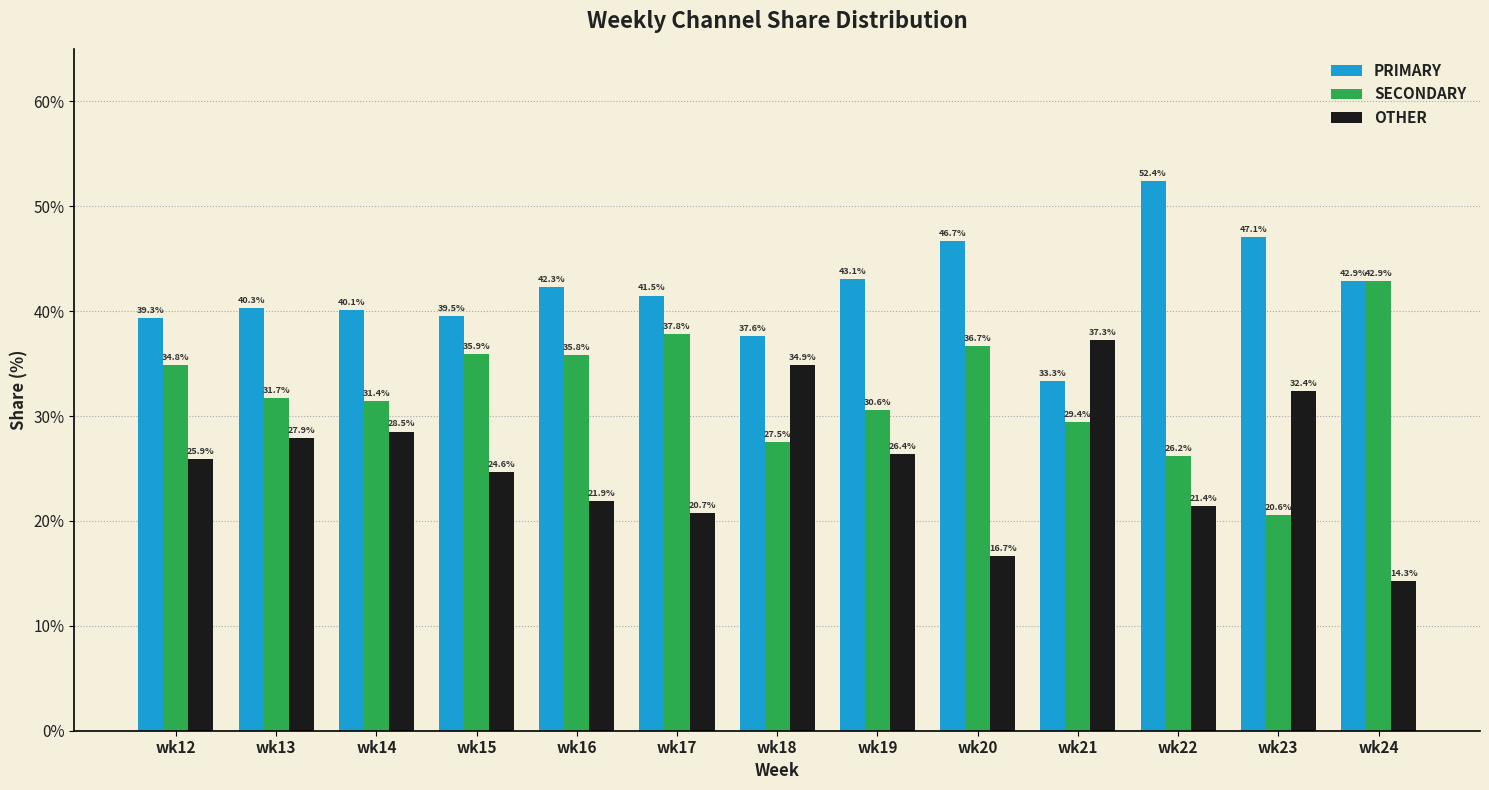

At wk15, list the series in order from largest to smallest.

PRIMARY, SECONDARY, OTHER